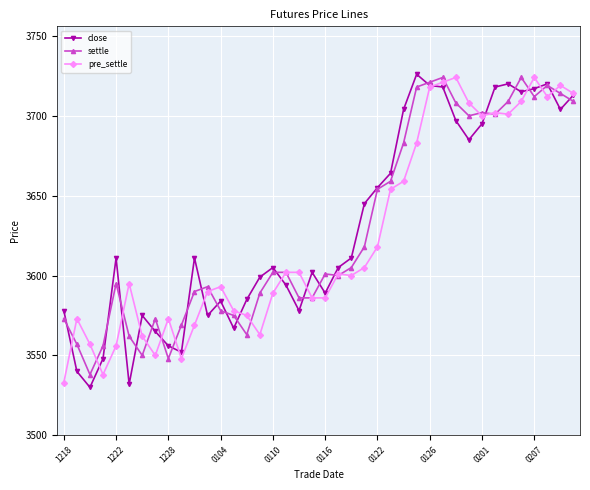

Which series has the largest range (max minus min)?

close